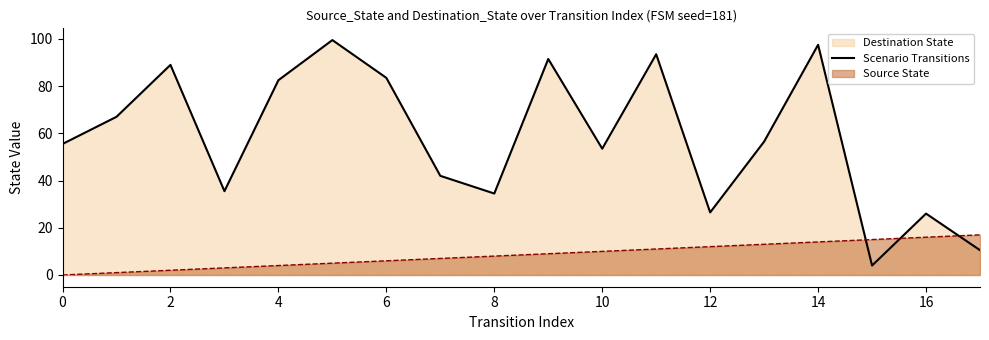

Which series changed the most between 10 and 16?

Scenario Transitions